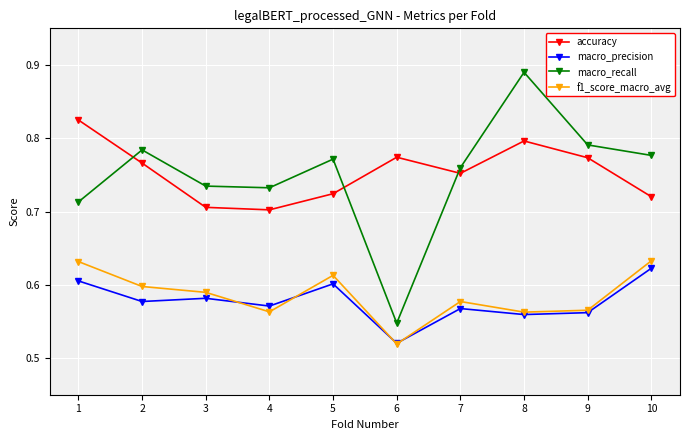

Which category has the lowest value in the macro_precision series?

6